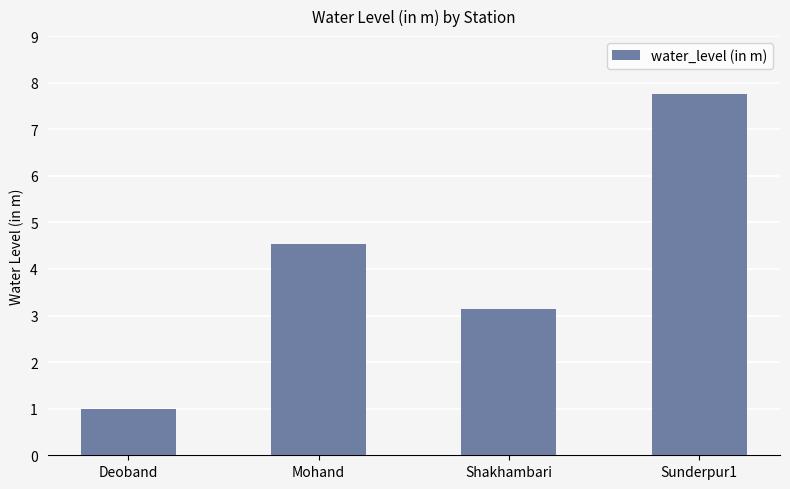

Reading right to left, what are all the values shown in this chart?

7.8	3.1	4.5	1.0